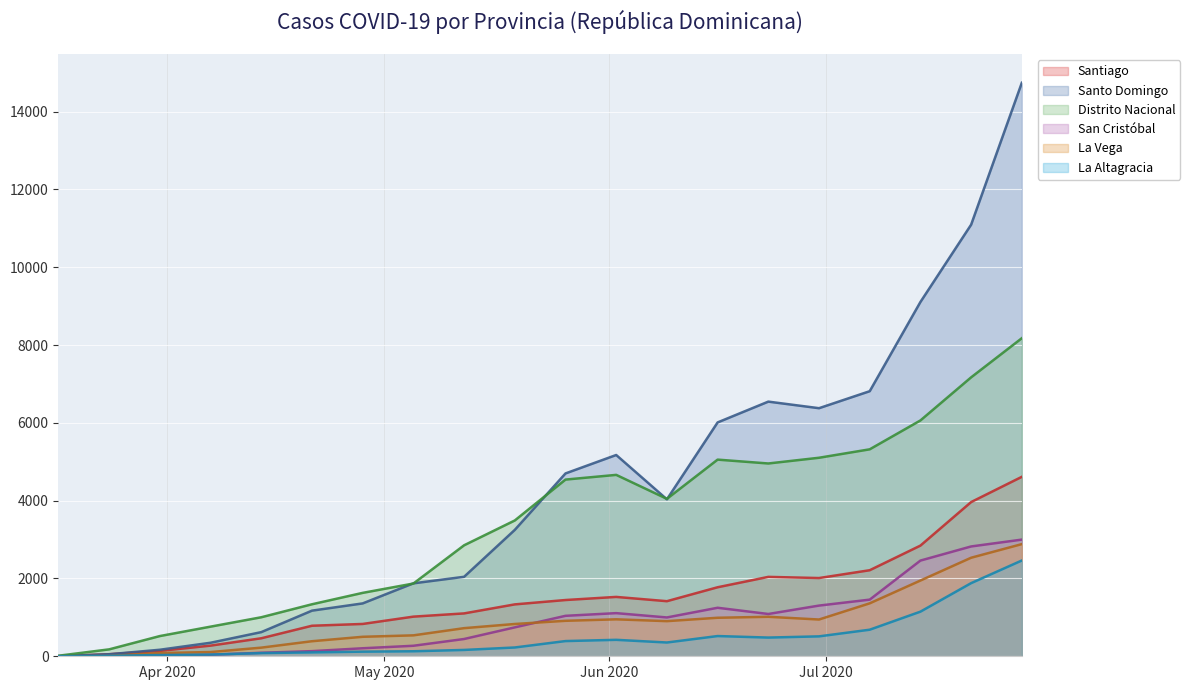

What is the sum of all La Altagracia values?

9762